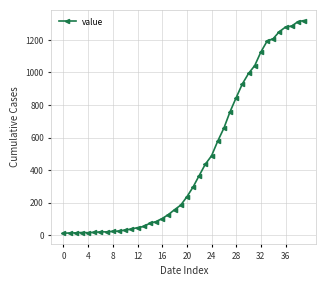

How many values are below 236?

20